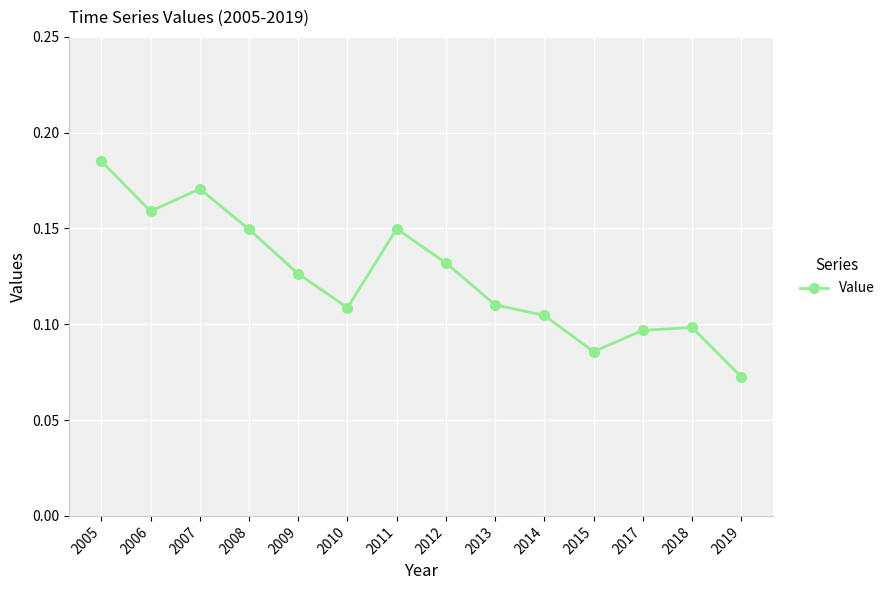

How many interior local peaks (higher than both neighbors) does the data have?

3